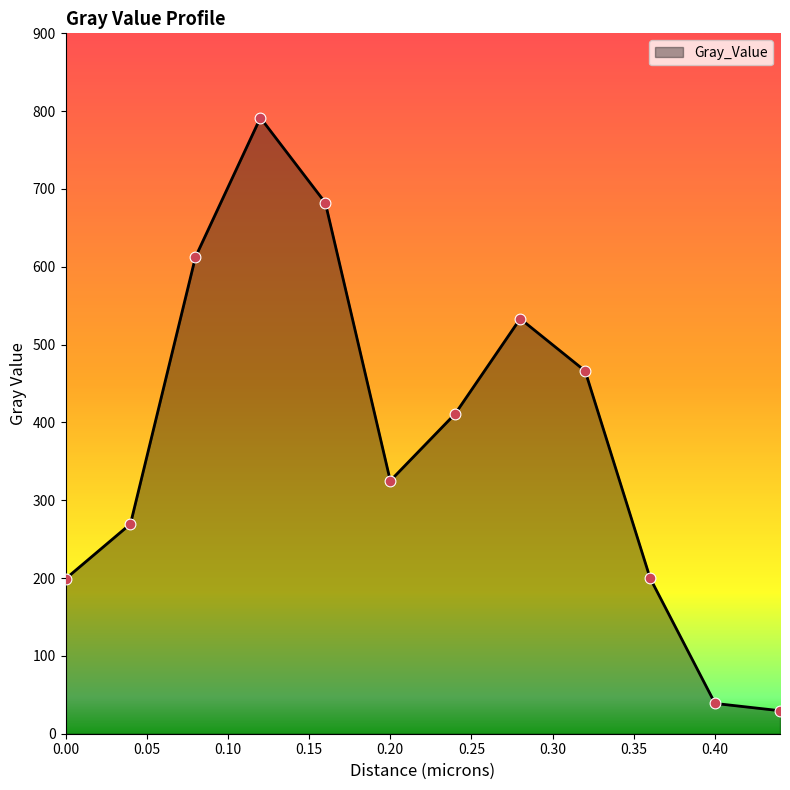

What is the maximum value shown in the chart?

791.5